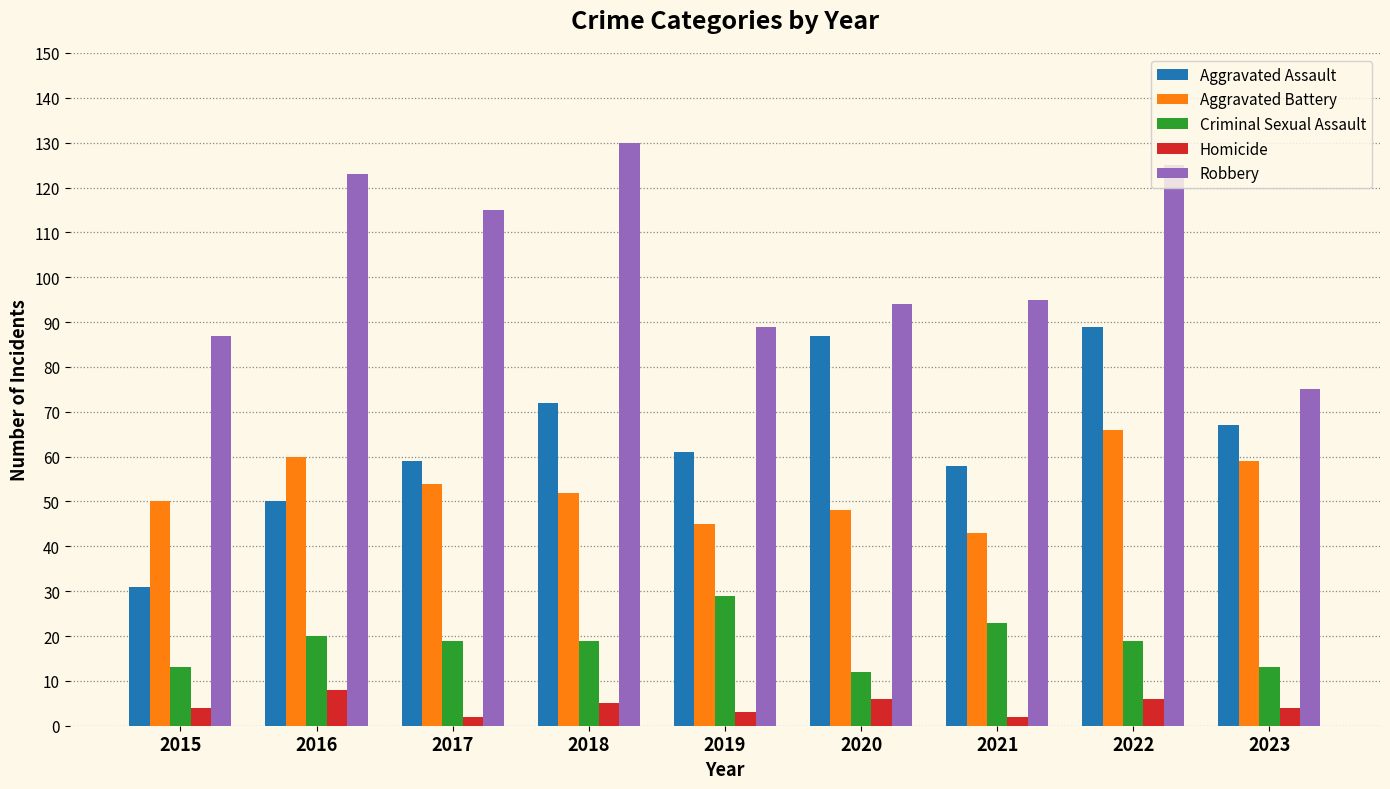

At which label is Aggravated Battery closest to 54?

2017